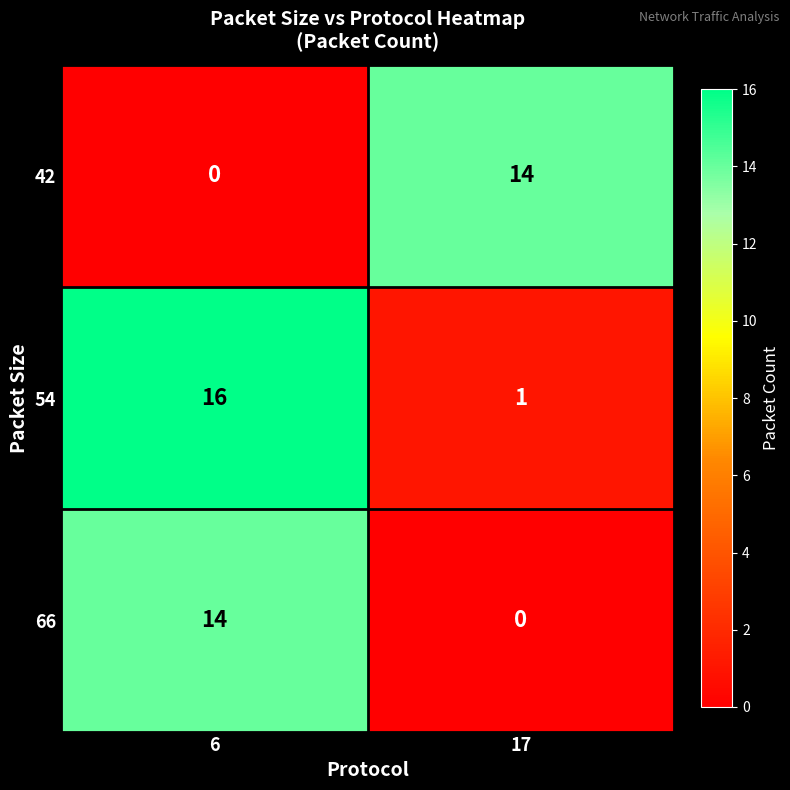

Is it true that 42 equals -6 at 6?

False